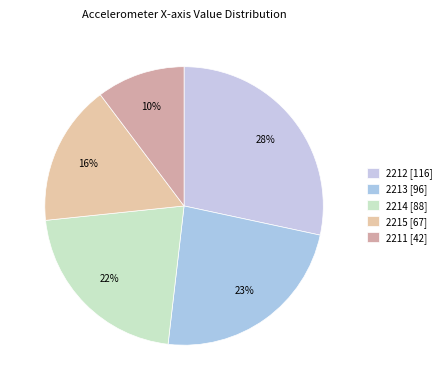

How many slices are in this pie chart?

5